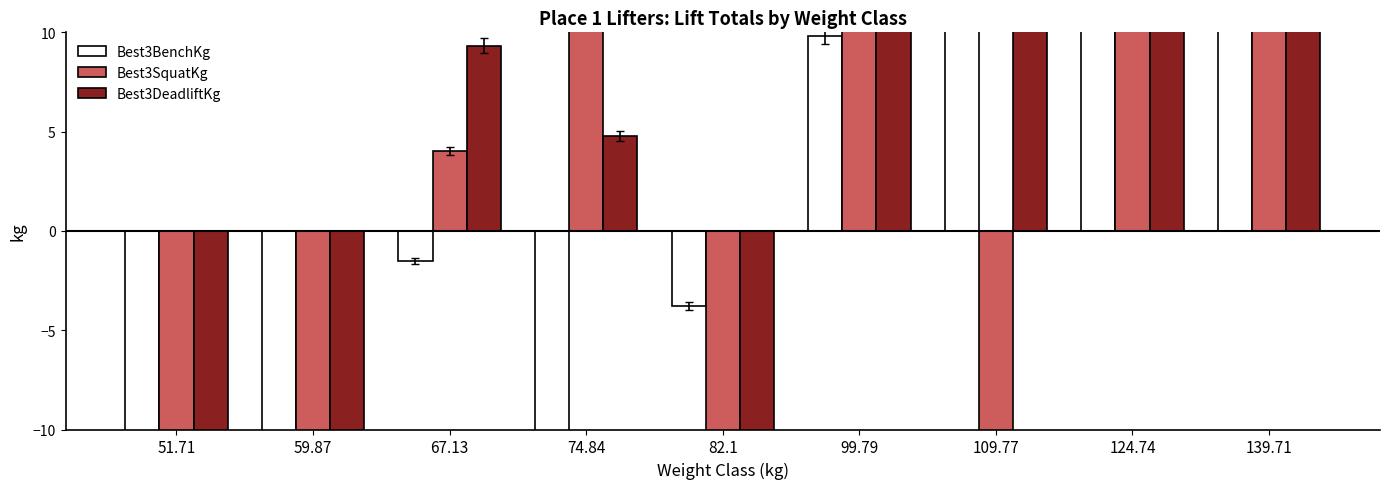

Which category has the lowest value across all series?

51.71